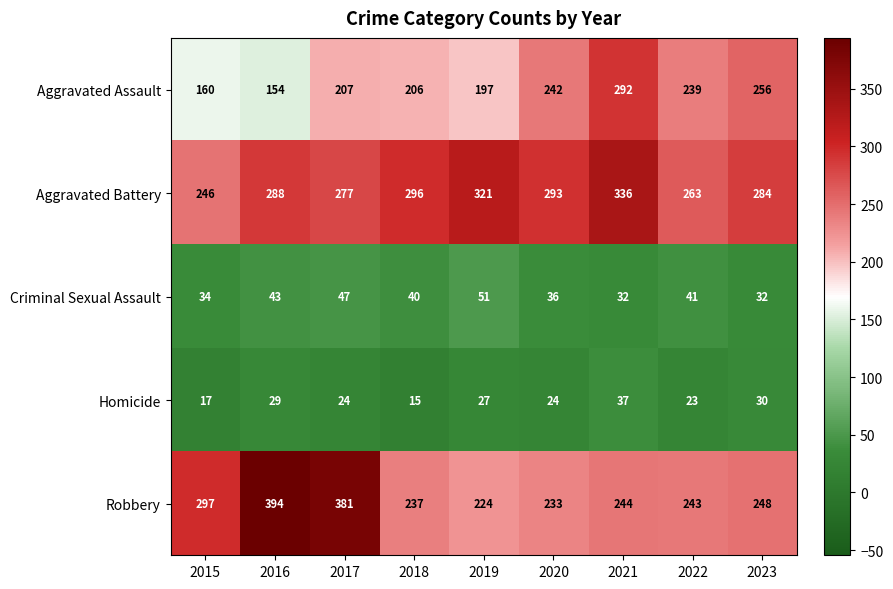

Is it true that Aggravated Assault equals 206 at 2018?

True